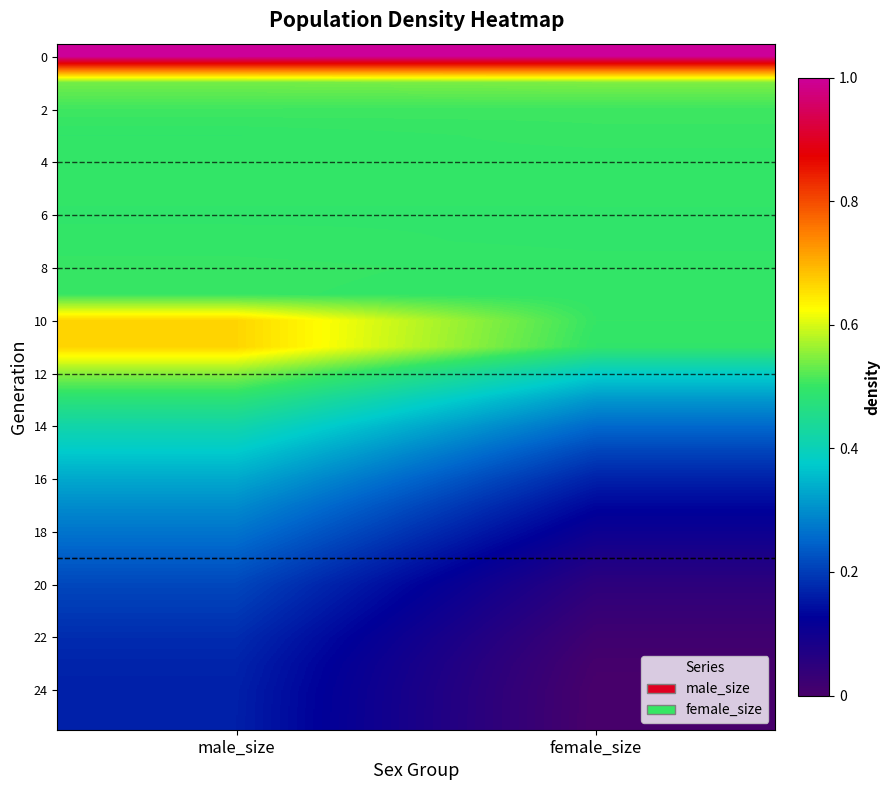

What is the maximum value shown in the chart?

1.0